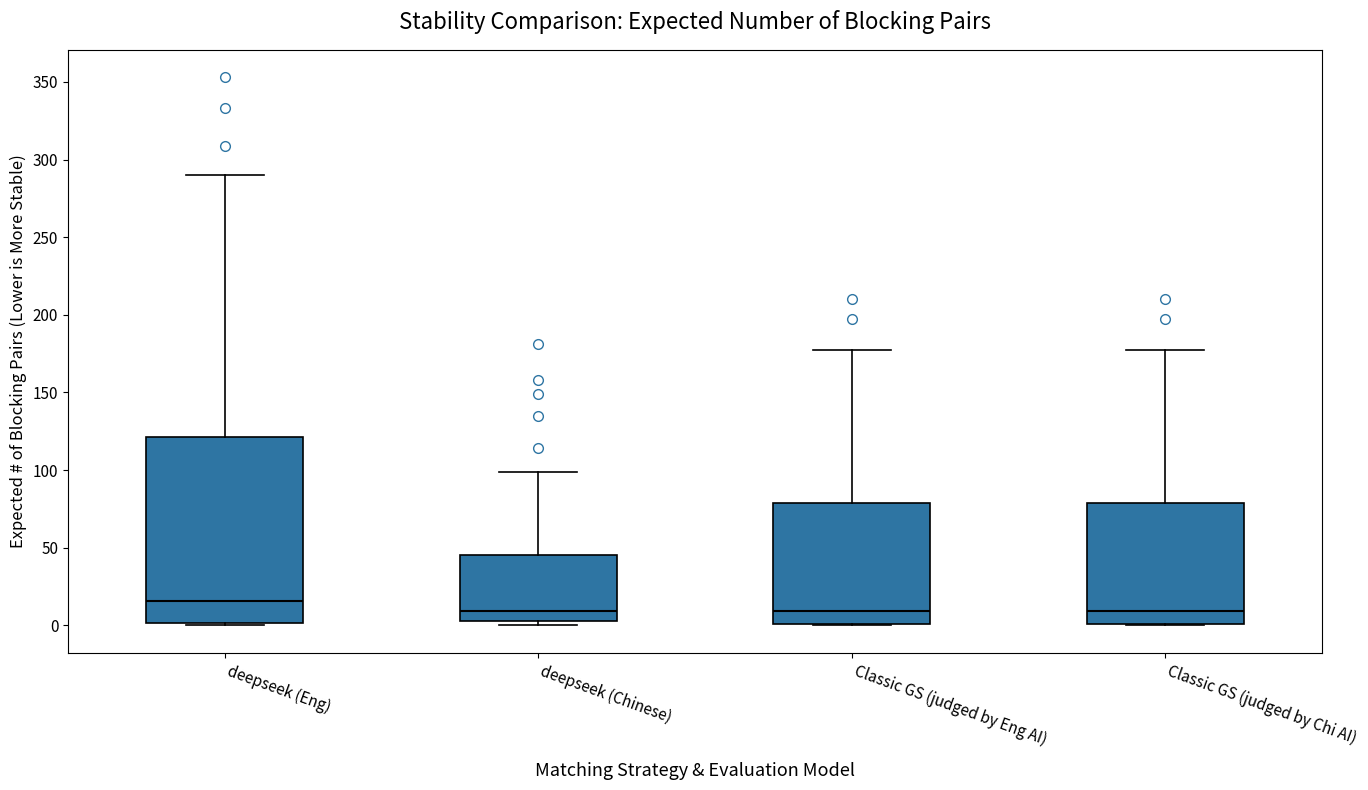

Where is the upper edge of the box for Classic GS (judged by Chi AI) on the y-axis? The values are not printed on the chart, so give them approximately, as read against the axis.

80